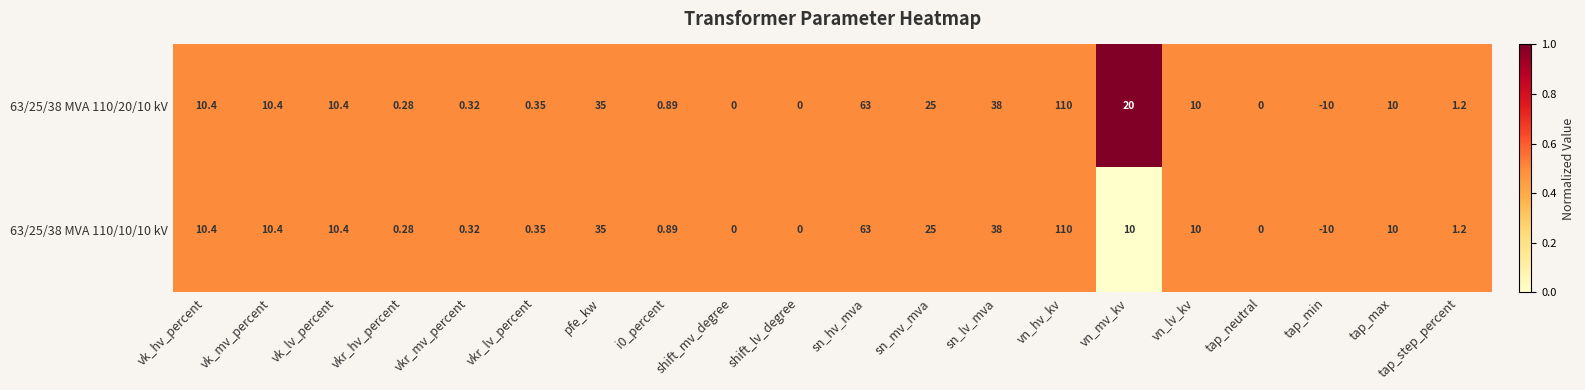

Which category has the highest value across all series?

vn_hv_kv